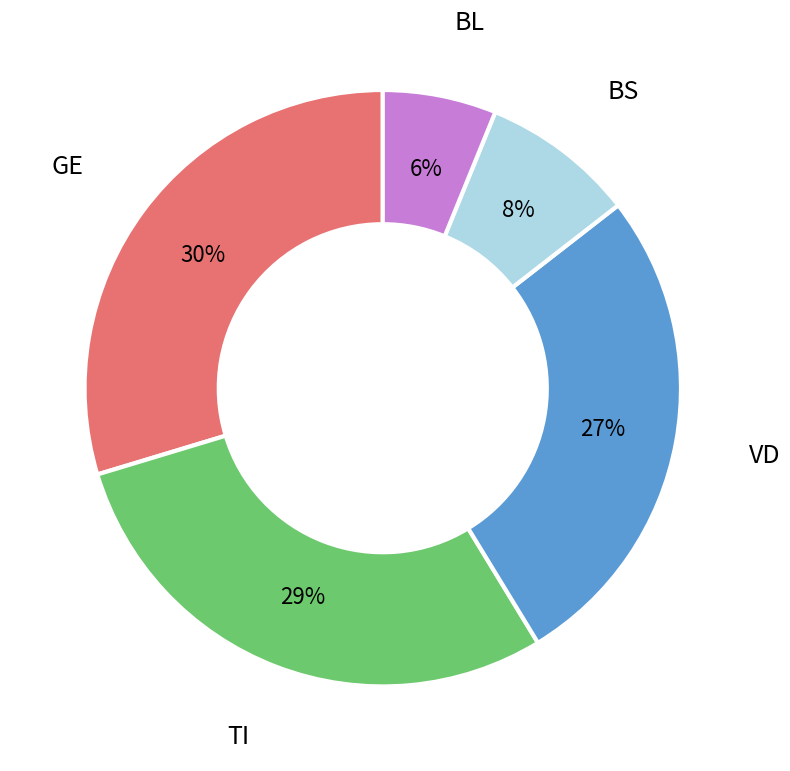

To the nearest percent, what is the difference between the largest and smallest slice percentages?

24%